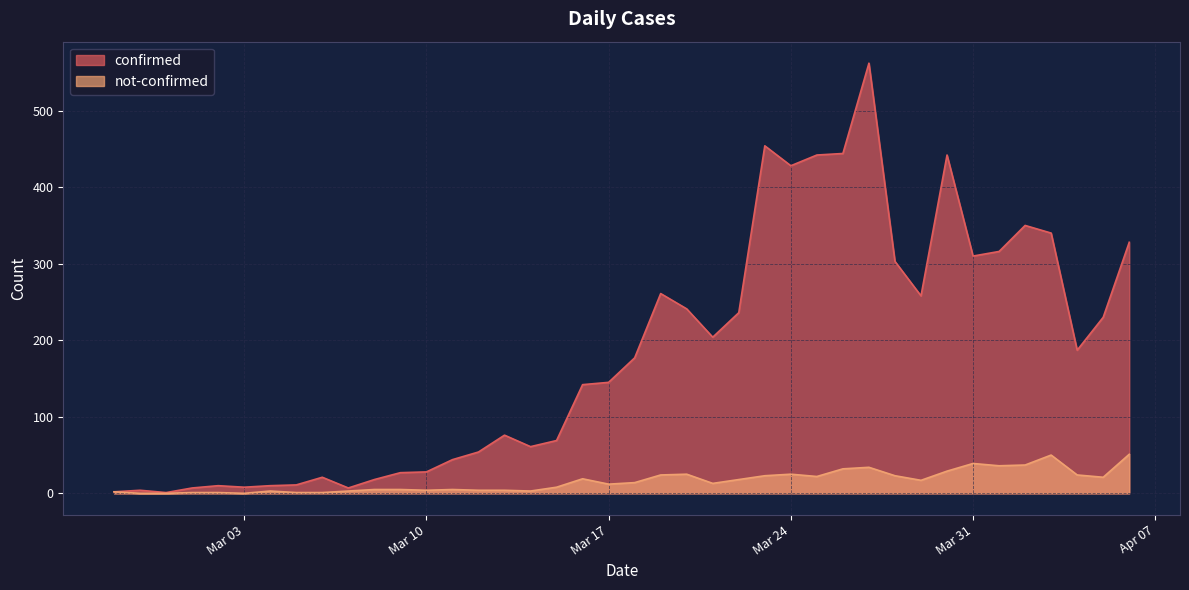

Reading left to right, what are all the values shown in this chart?

confirmed: 2	4	1	7	10	8	10	11	21	7	18	27	28	44	54	76	61	69	142	145	177	261	241	204	236	454	428	442	444	562	303	258	442	310	316	350	340	187	230	328
not-confirmed: 2	0	0	1	1	0	3	1	1	3	5	5	4	5	4	4	3	8	19	12	14	24	25	13	18	23	25	22	32	34	23	17	29	39	36	37	50	24	21	51